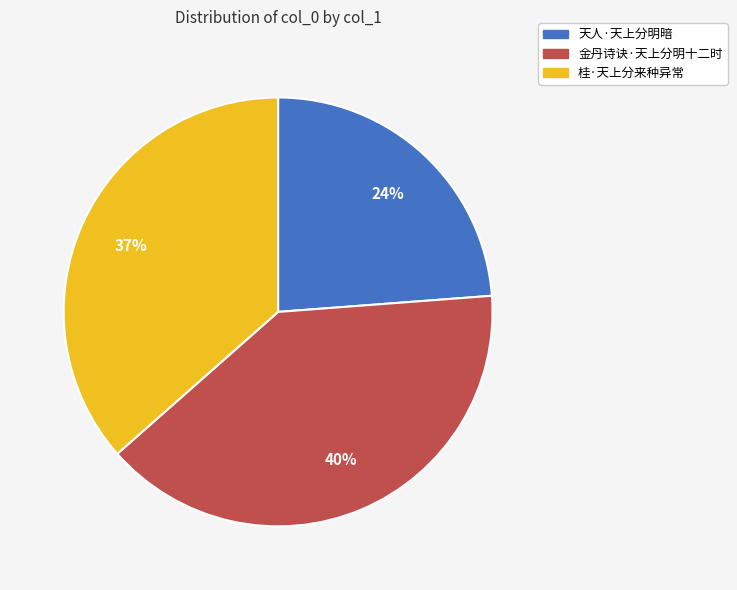

To the nearest percent, what percentage of the pie is 桂·天上分来种异常?

37%